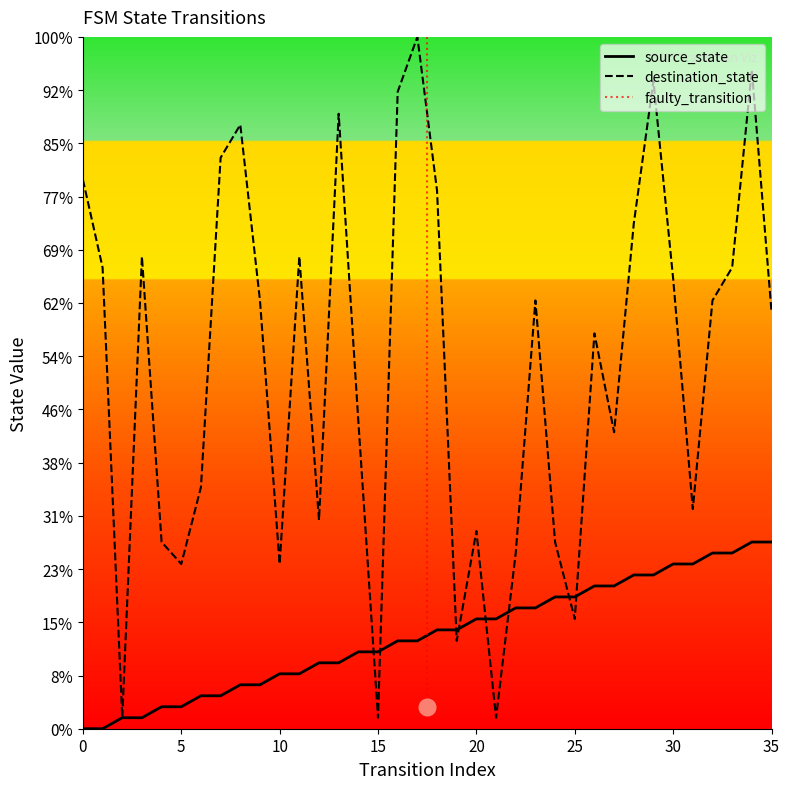

True or false: destination_state and source_state intersect in this chart.

True